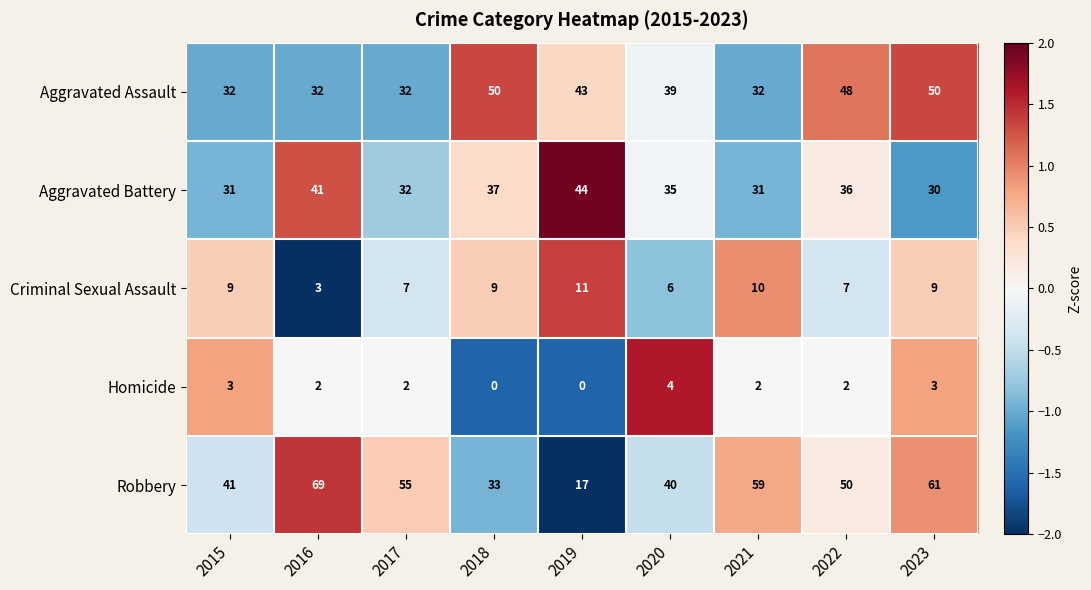

At which category is the sum across all series the highest?

2023